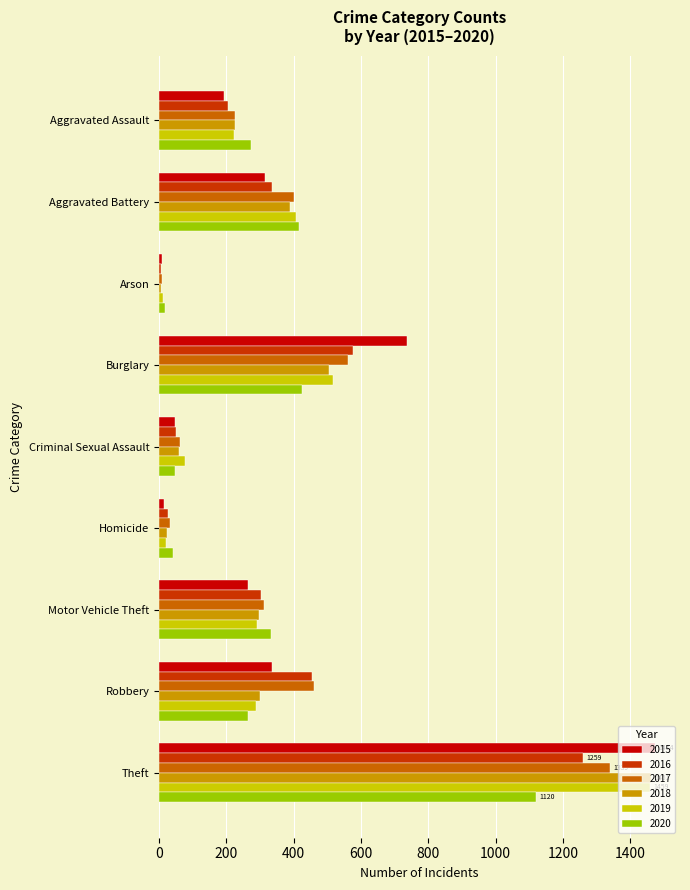

Is it true that 2019 equals 1459 at Theft?

True